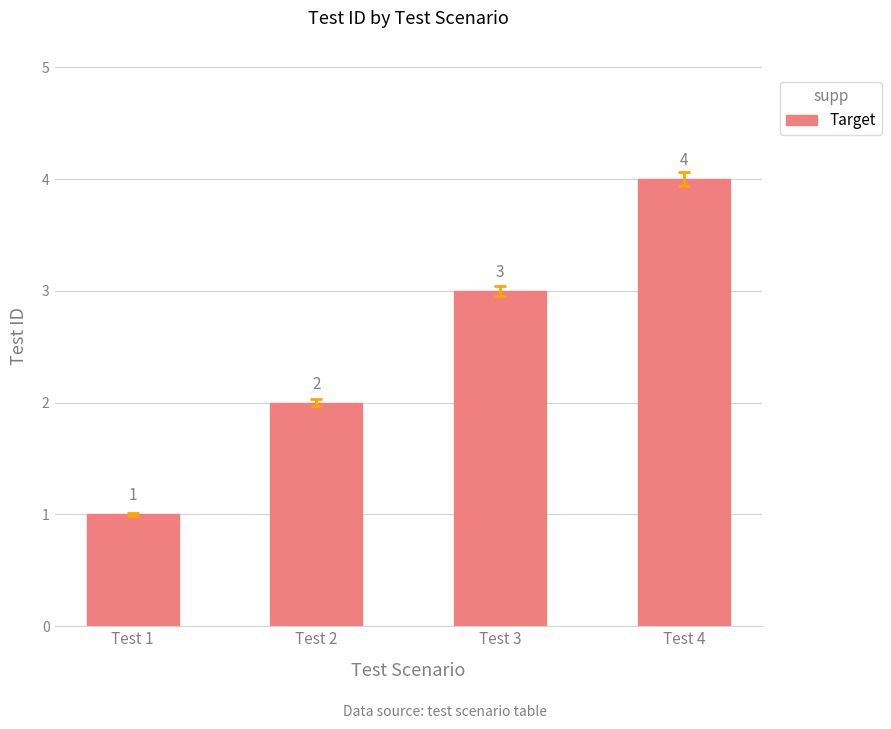

List the labels in order of value, smallest first.

Test 1, Test 2, Test 3, Test 4